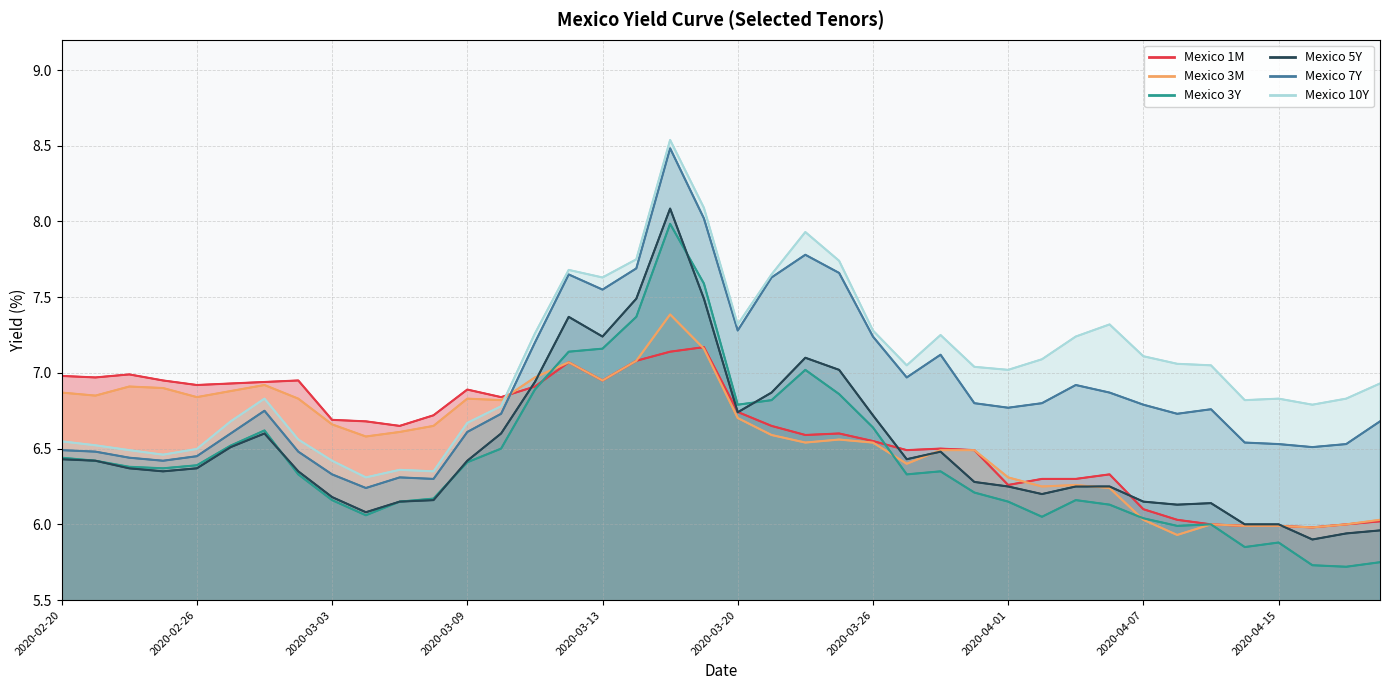

What is the difference between the second highest and minimum values in the Mexico 5Y series?

1.6